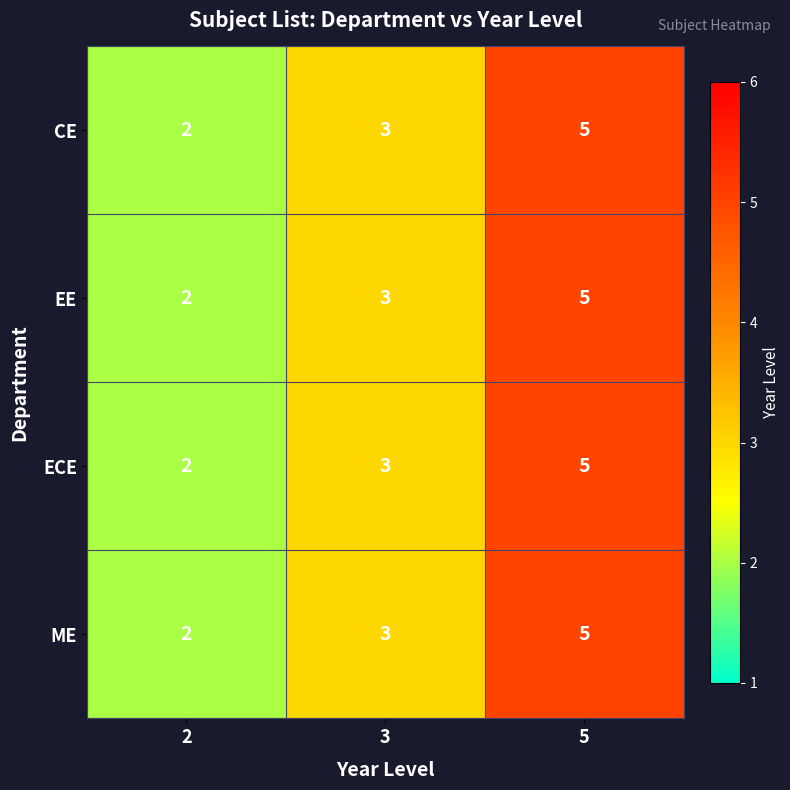

What is the difference between the ECE values at 2 and 5?

3